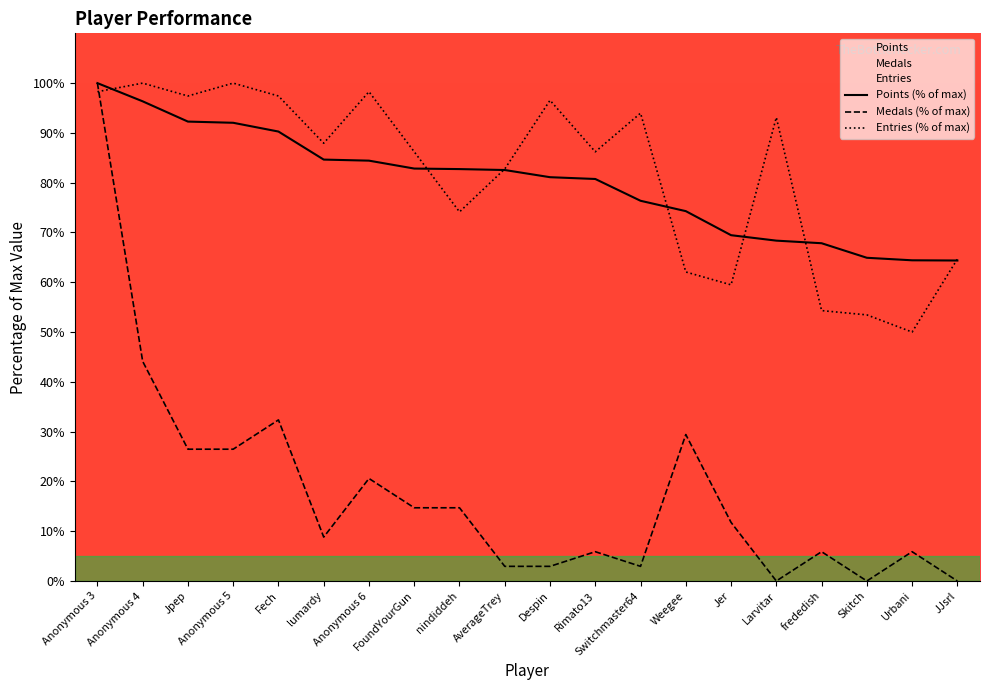

What is the label of the 2nd point from the right?

Urbani